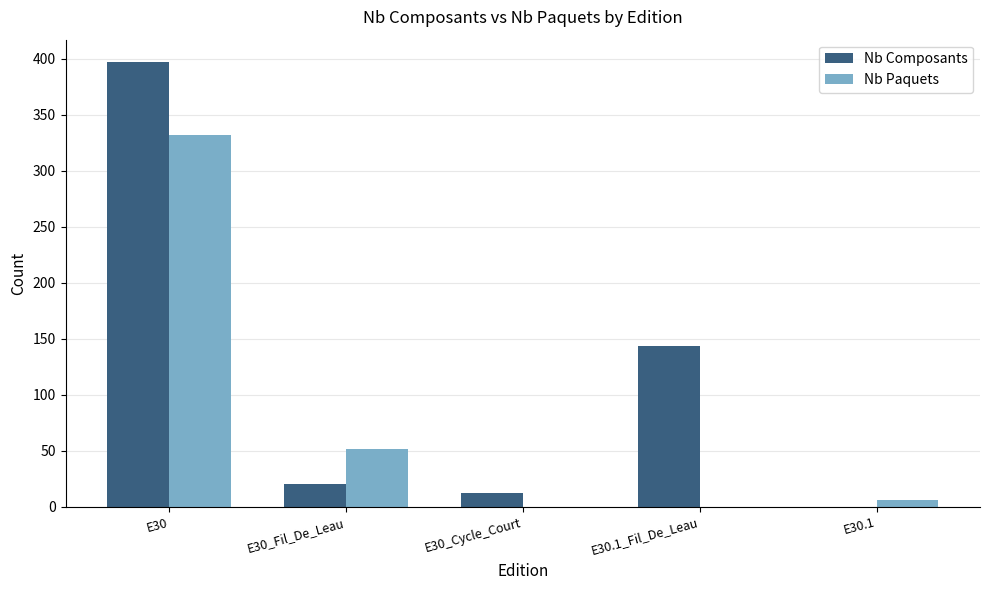

Does the chart contain stacked bars?

No